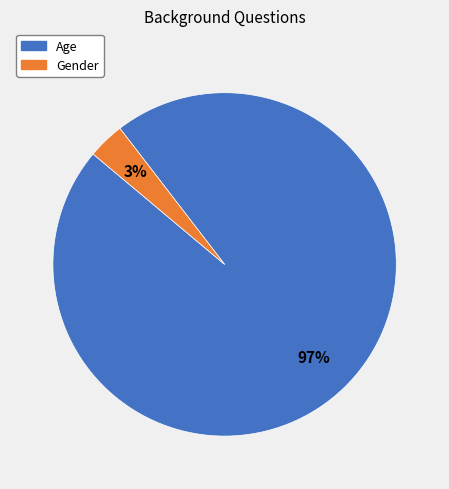

To the nearest percent, what is the combined percentage of Gender and Age?

100%